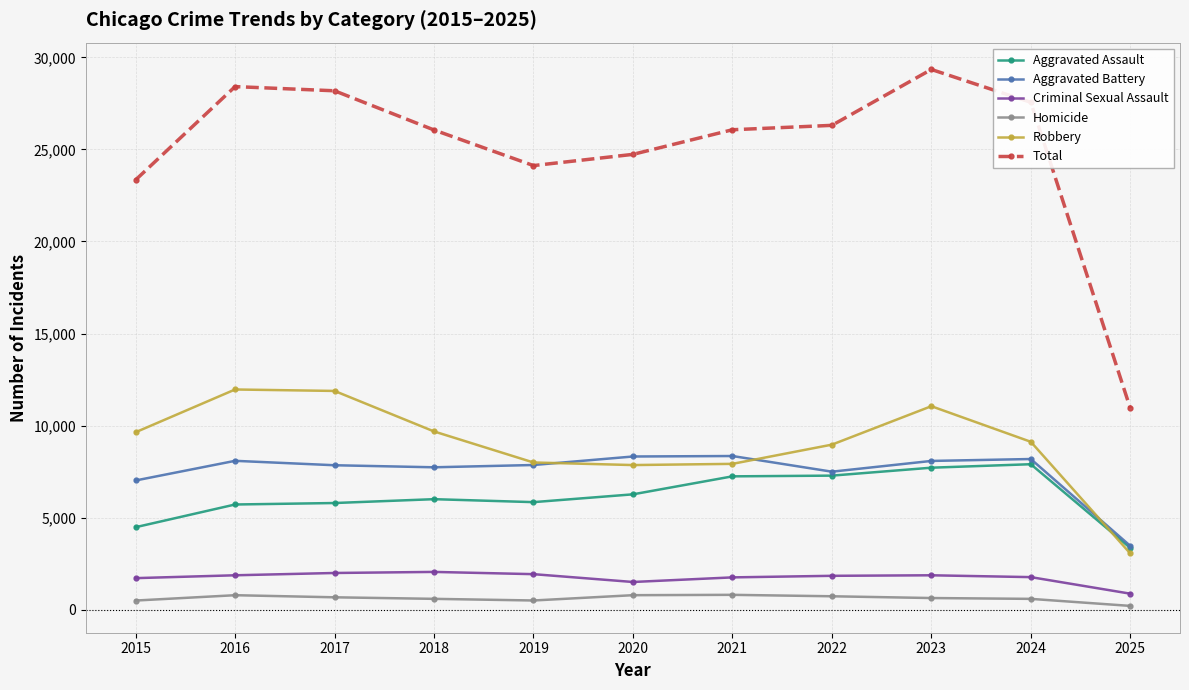

How many categories are shown in the chart?

11